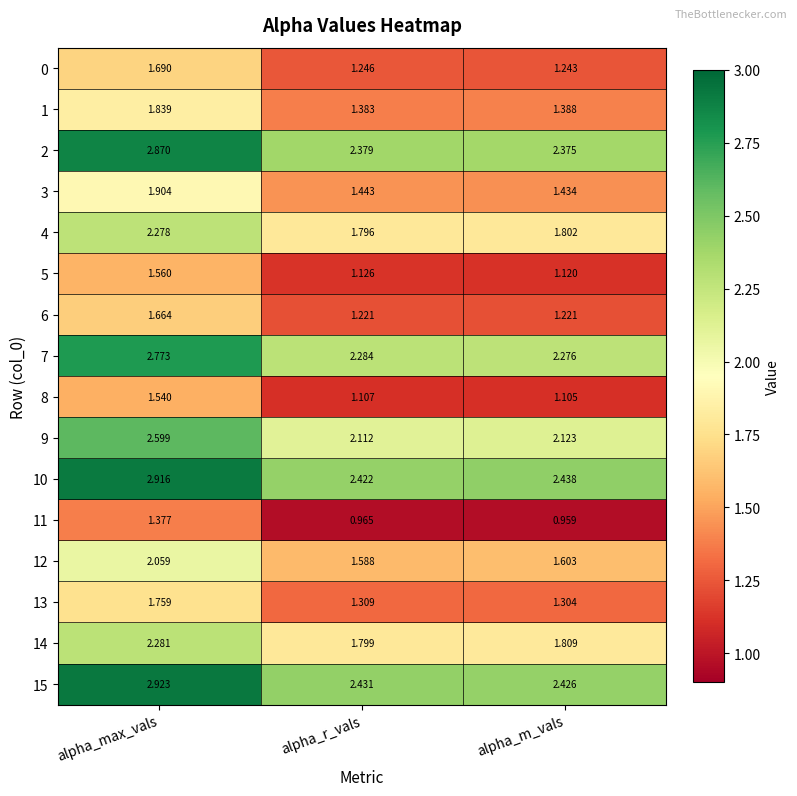

At which label is 9 closest to 2?

alpha_r_vals